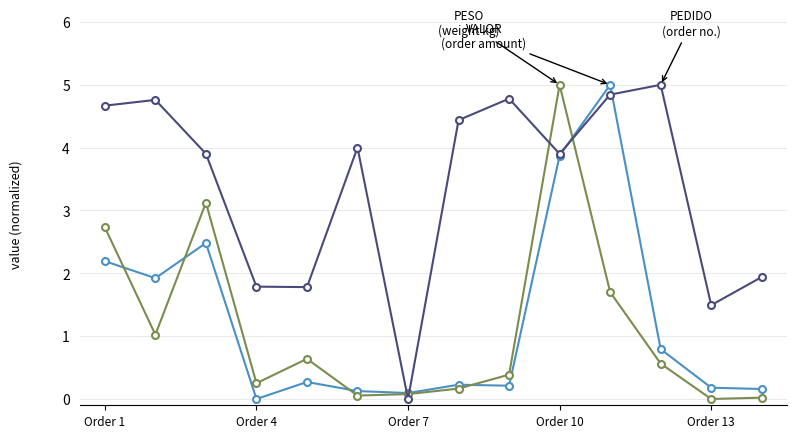

How many distinct data groups are displayed?

3